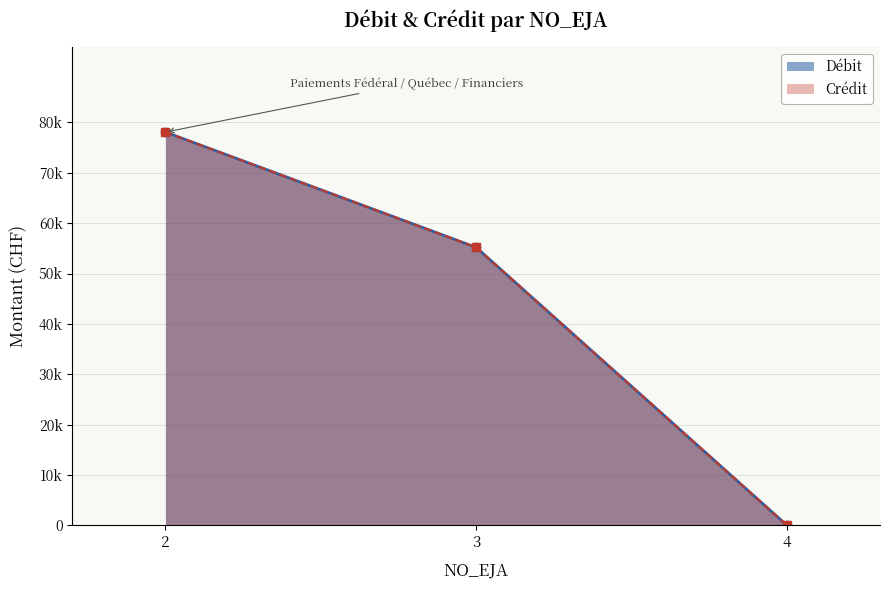

Where does the Débit series first go above 25?

2